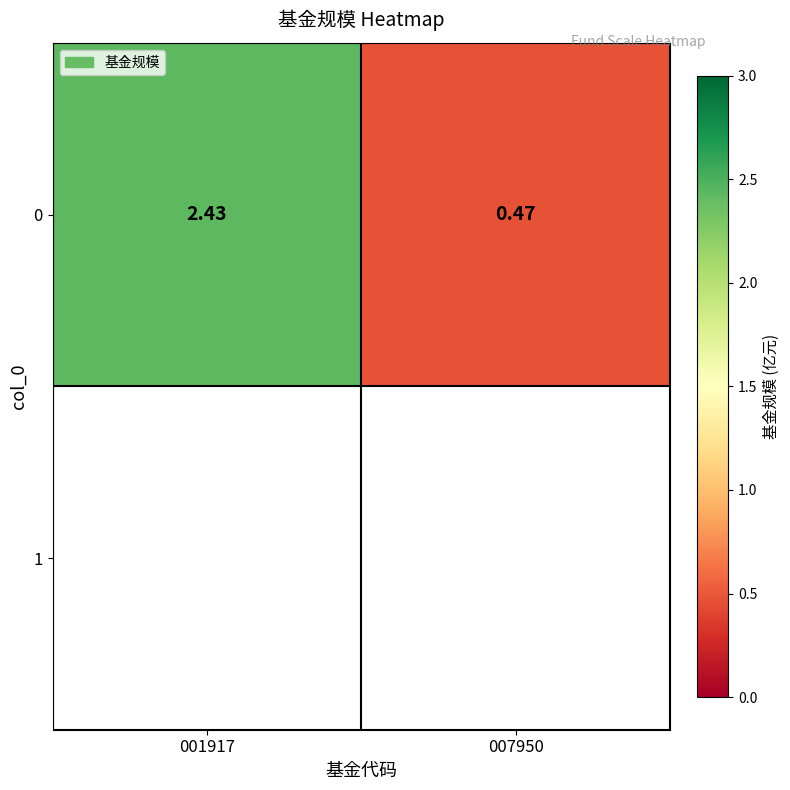

Reading left to right, what are all the values shown in this chart?

001917=2.4	007950=0.5